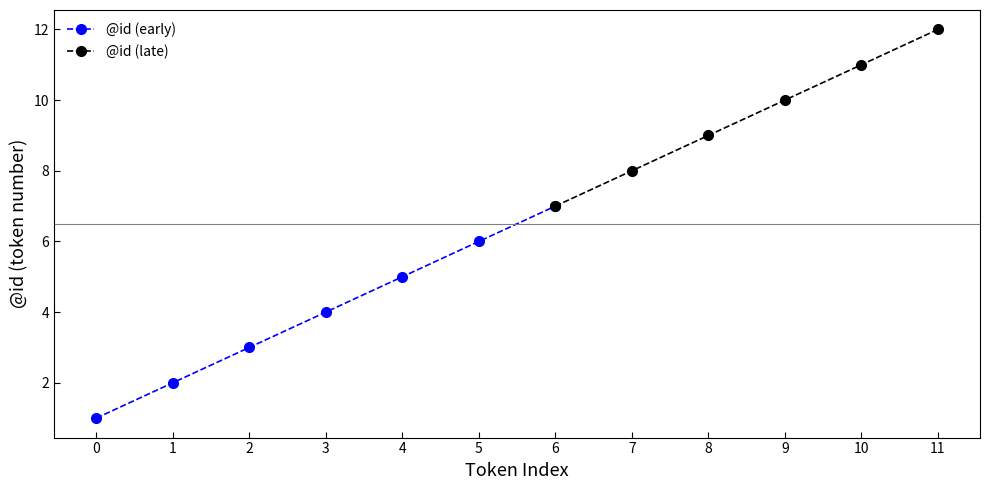

What is the minimum value shown in the chart?

1